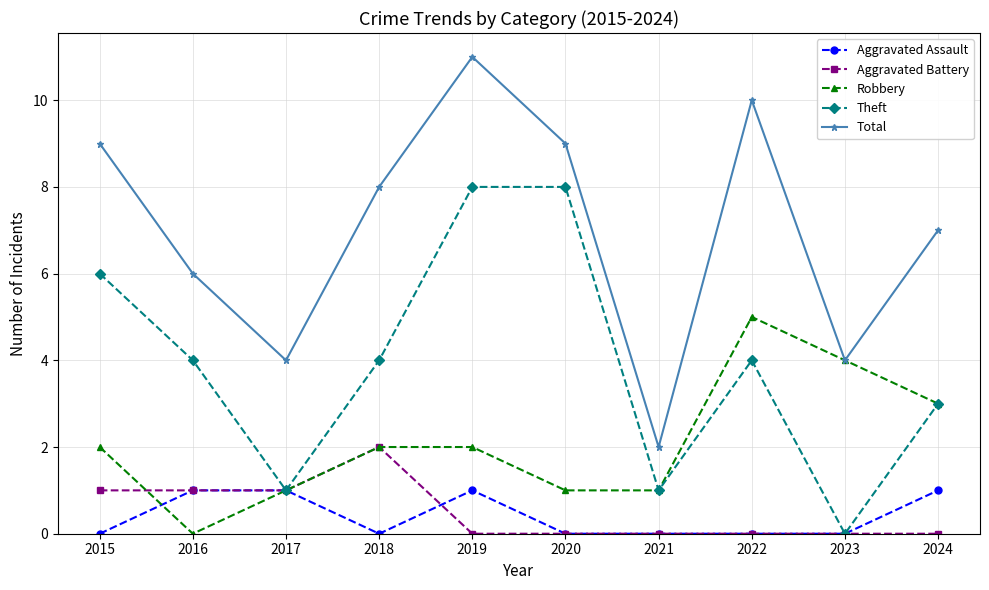

True or false: Aggravated Battery and Aggravated Assault cross at least once.

True